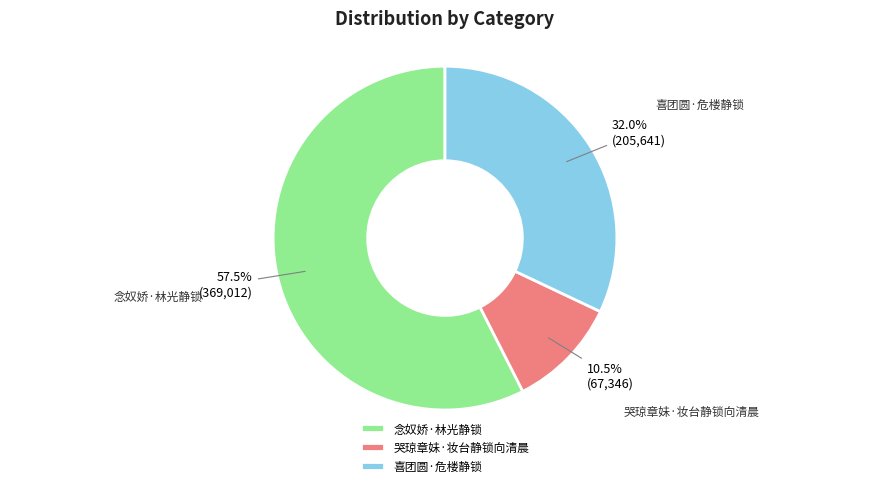

Which slice represents more than half of the pie?

念奴娇·林光静锁